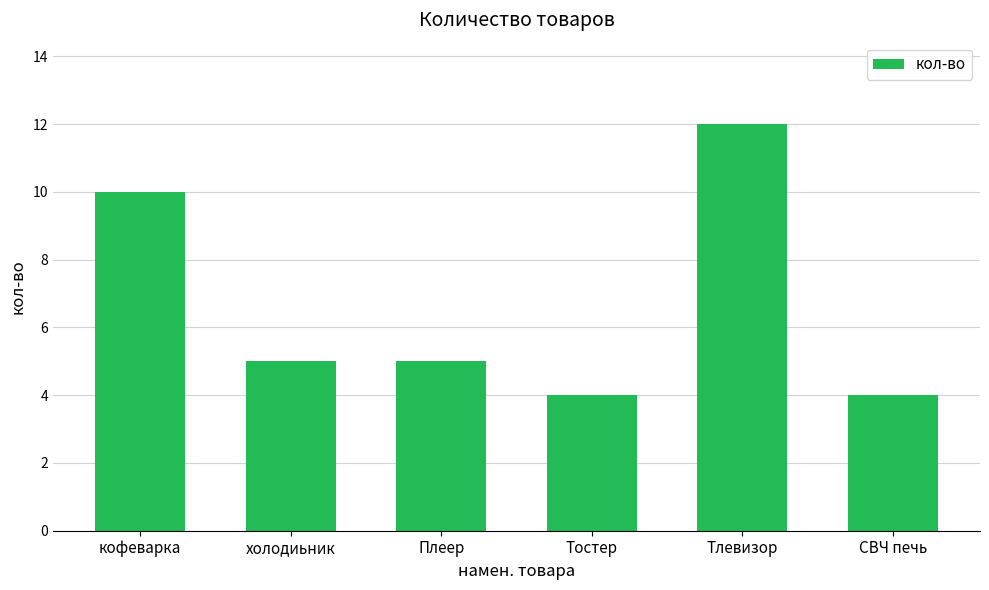

Approximately how many times larger is the value at СВЧ печь compared to Тостер?

1.0